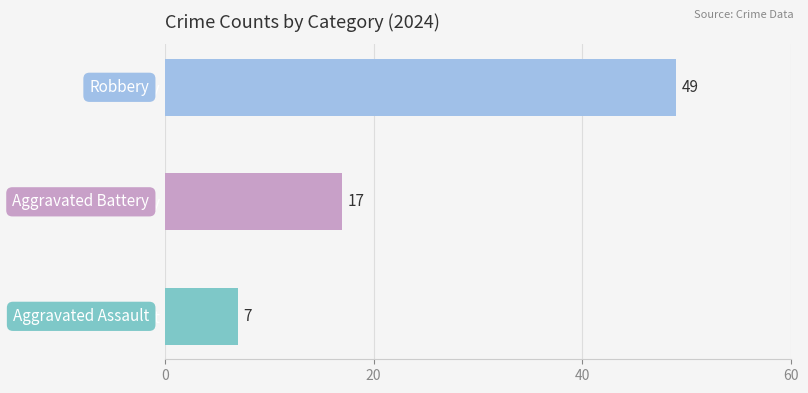

At 2023, list the series in order from largest to smallest.

Robbery, Aggravated Battery, Aggravated Assault